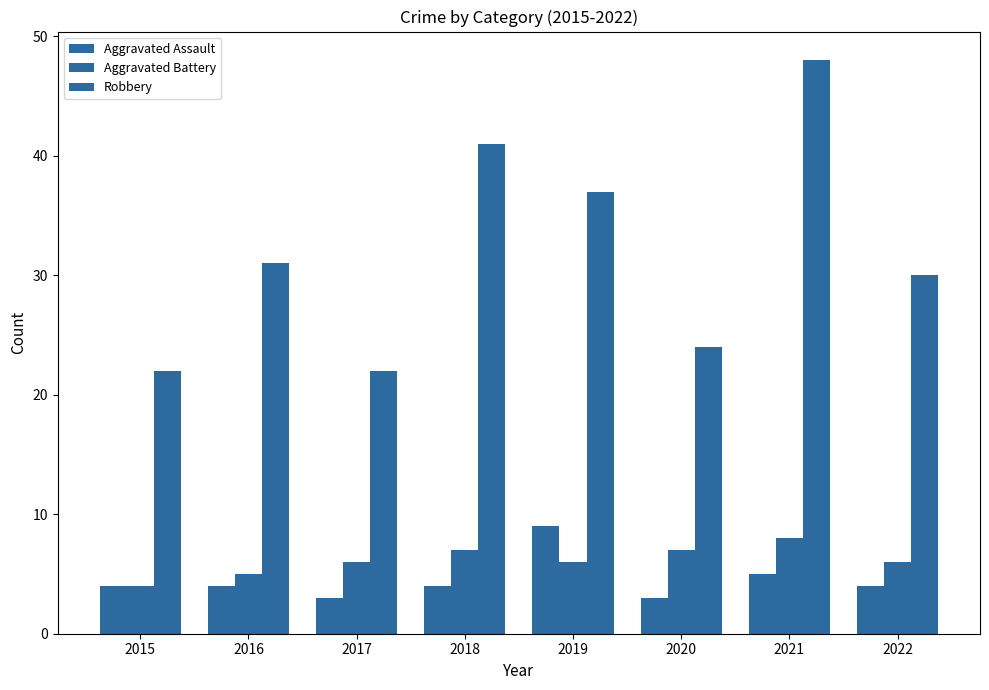

What is the value of the Aggravated Battery bar at the 6th from the left?

7